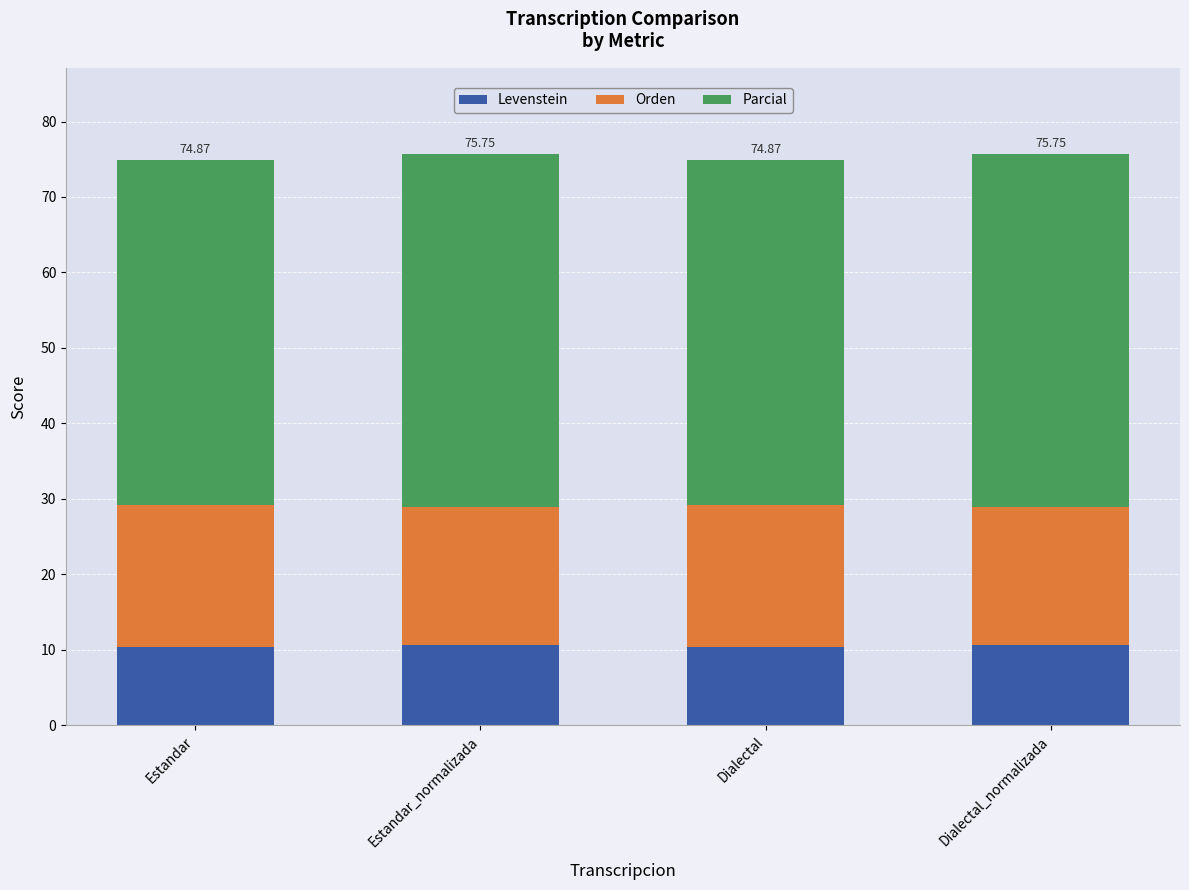

What is the total value across all series at Dialectal?

74.9